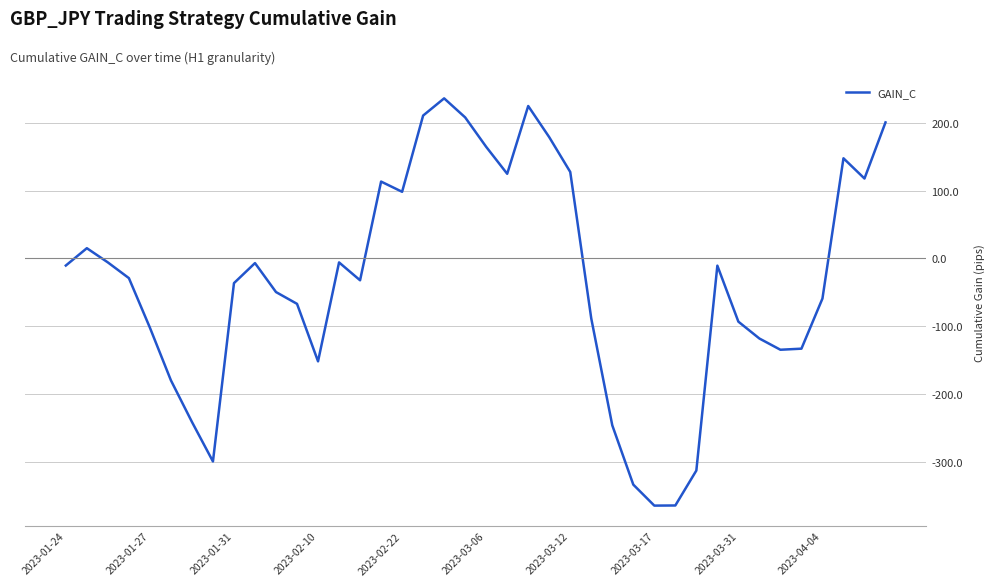

What is the difference between the maximum and minimum values?

601.5